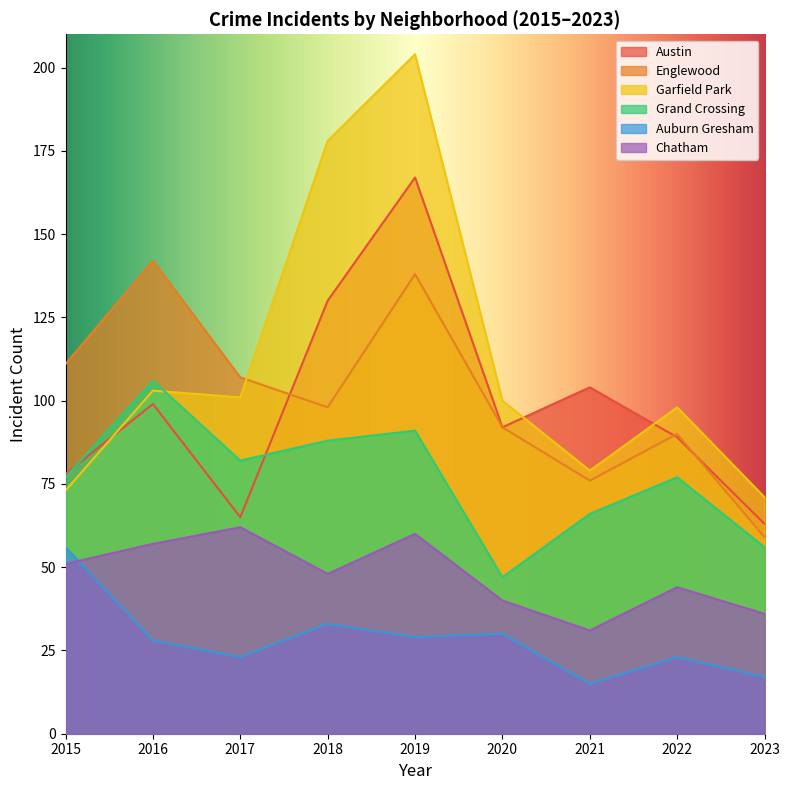

Where is Garfield Park nearest to the value 137?

2016